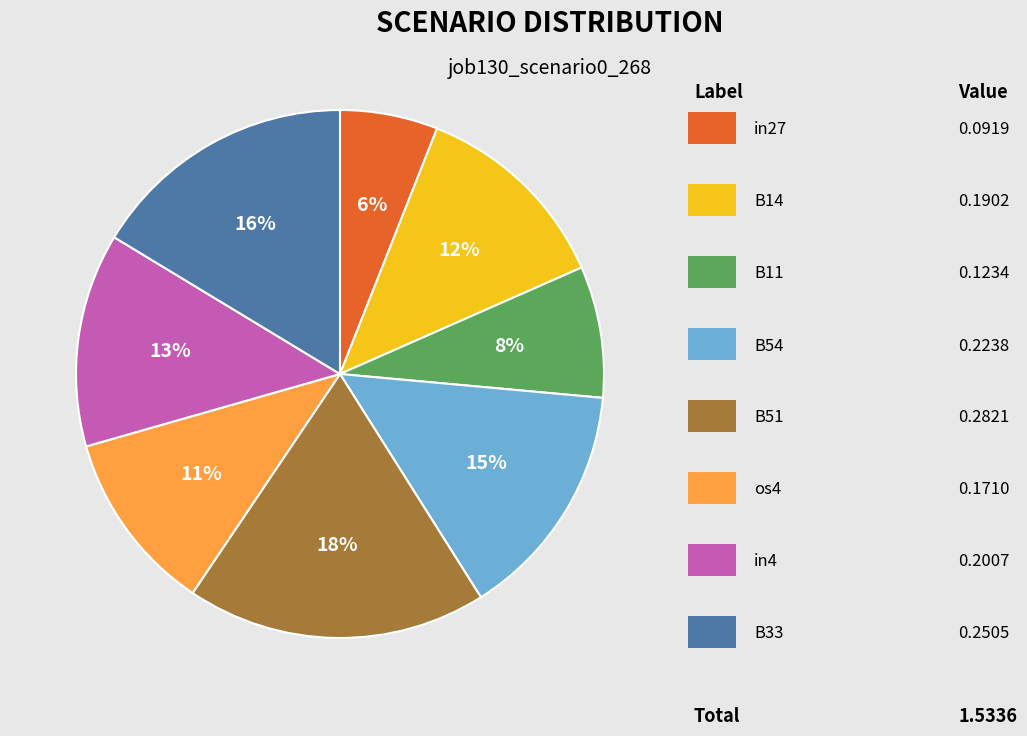

To the nearest percent, what is the average slice percentage?

12%